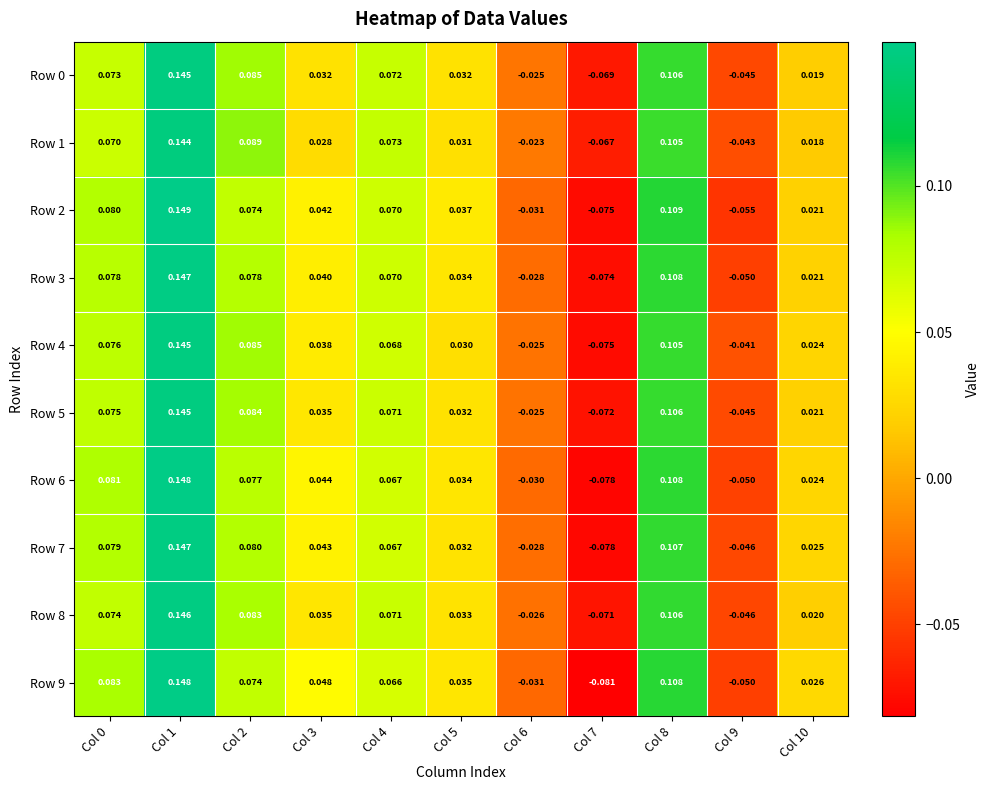

How many data points does each series have?

11